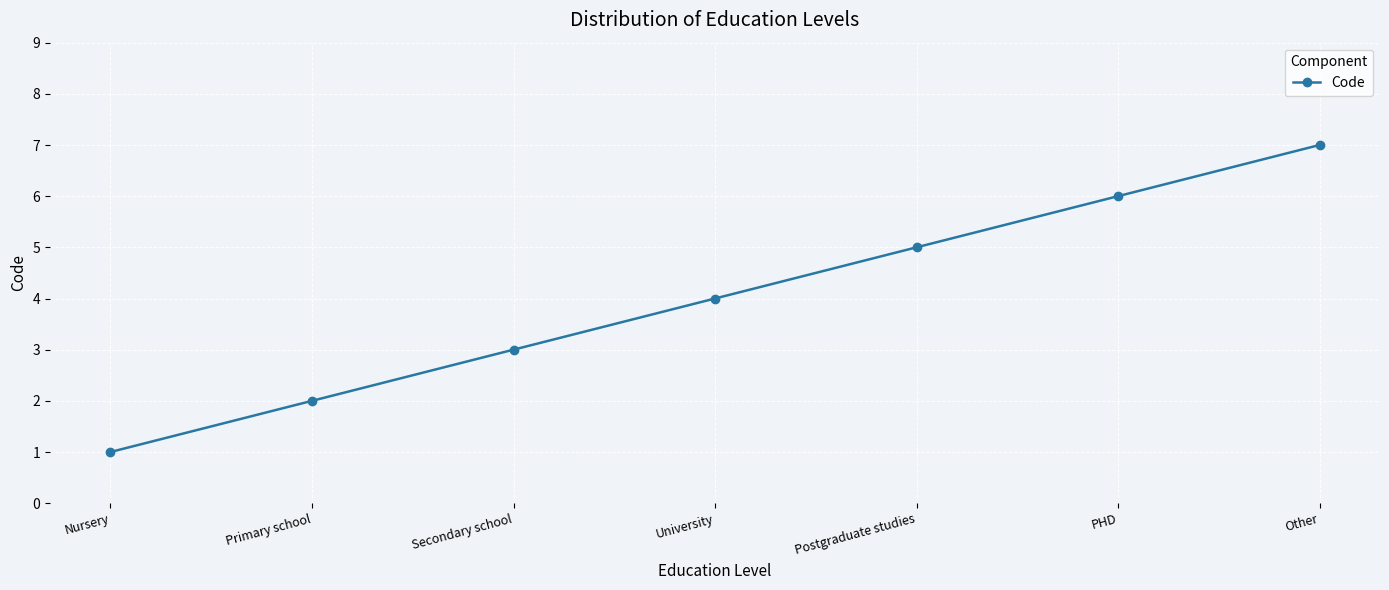

Reading left to right, transcribe all the data shown in this chart.

Nursery=1	Primary school=2	Secondary school=3	University=4	Postgraduate studies=5	PHD=6	Other=7